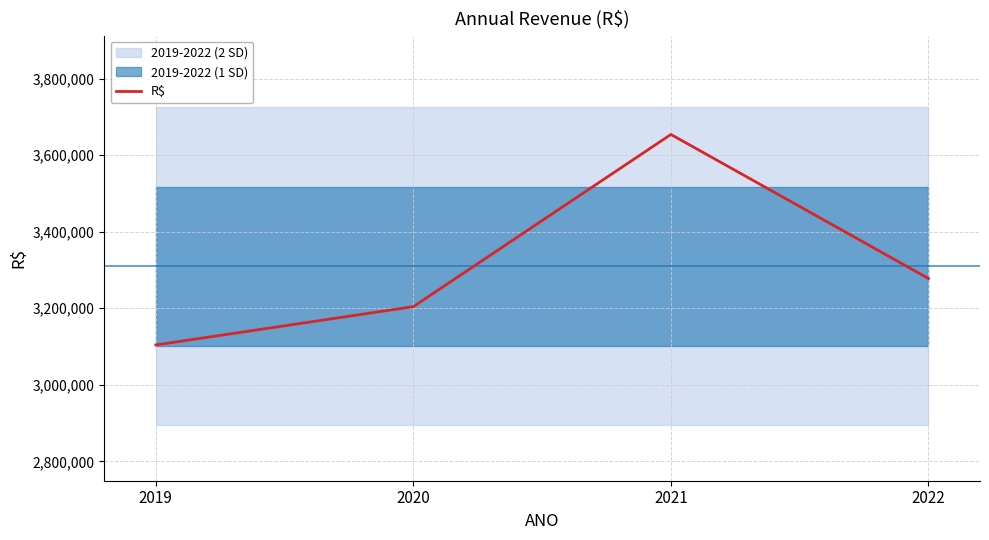

What is the value of the 2nd point from the left?

3204178.6